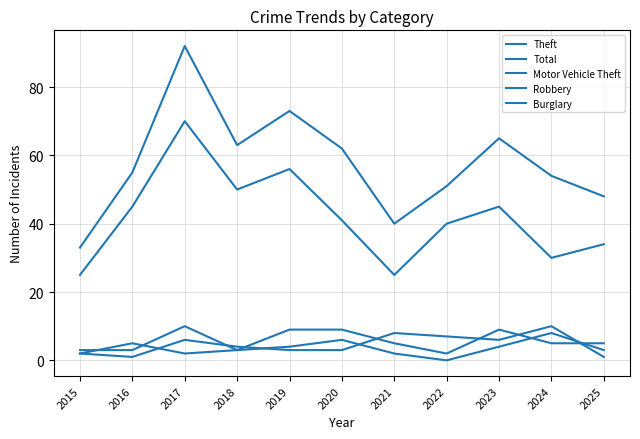

Is this an area chart (filled region under the line)?

No